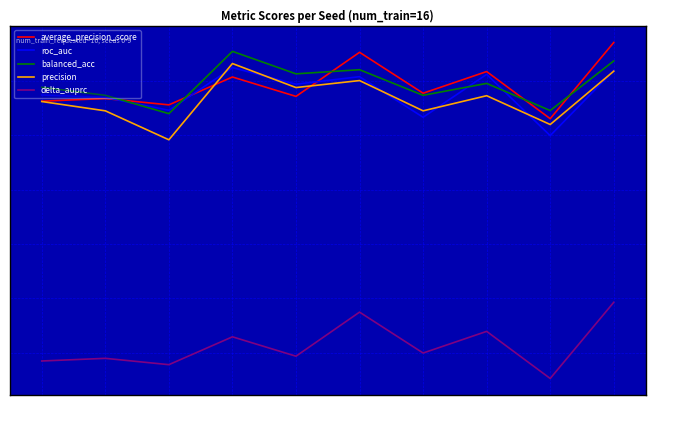

True or false: delta_auprc and roc_auc intersect in this chart.

False